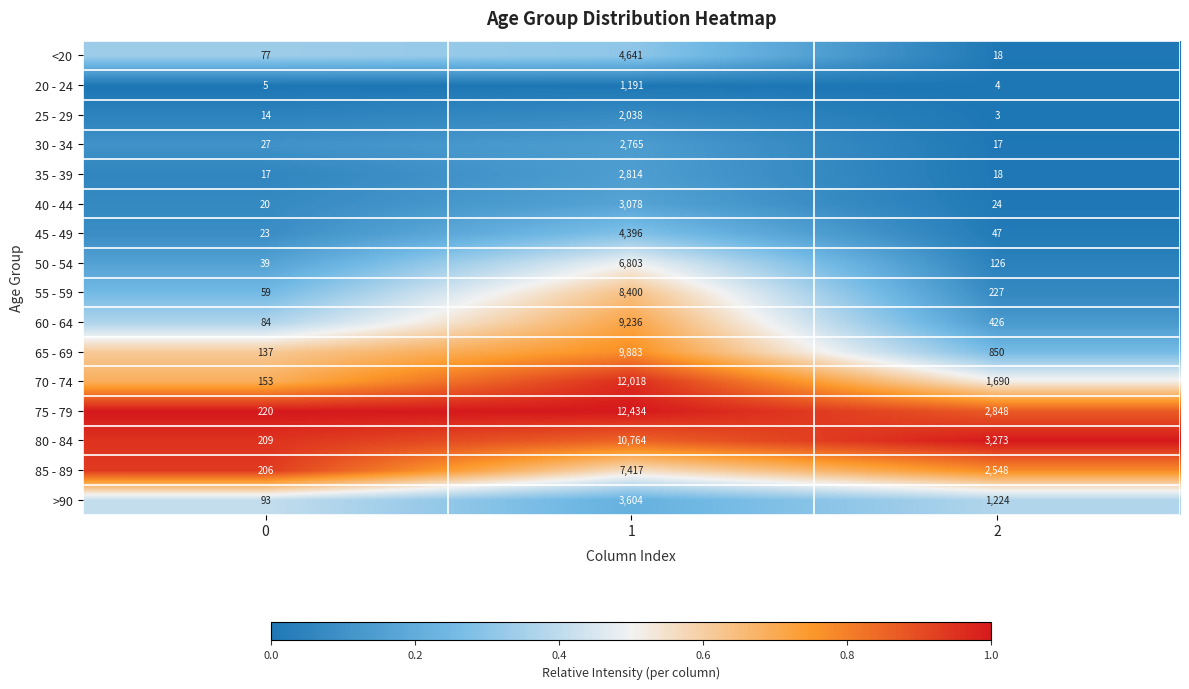

What is the average value of the 75 - 79 series?

5167